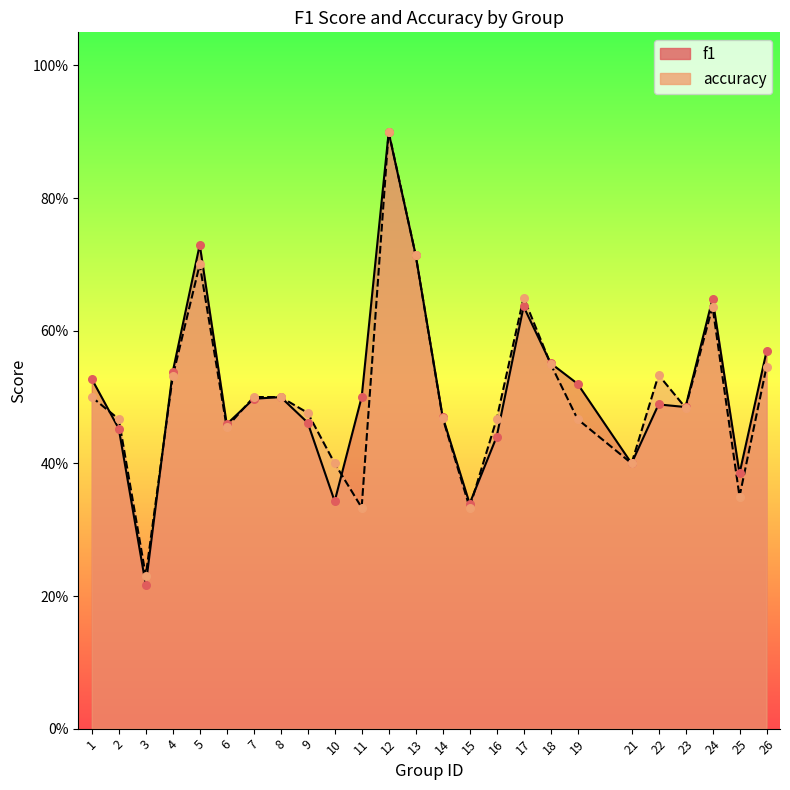

Is the value of f1 at 14 greater than the value of accuracy at 24?

No